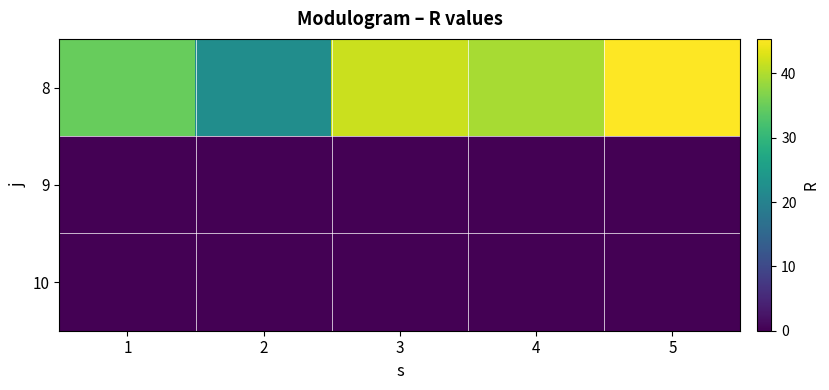

Count the number of categories in the chart.

5